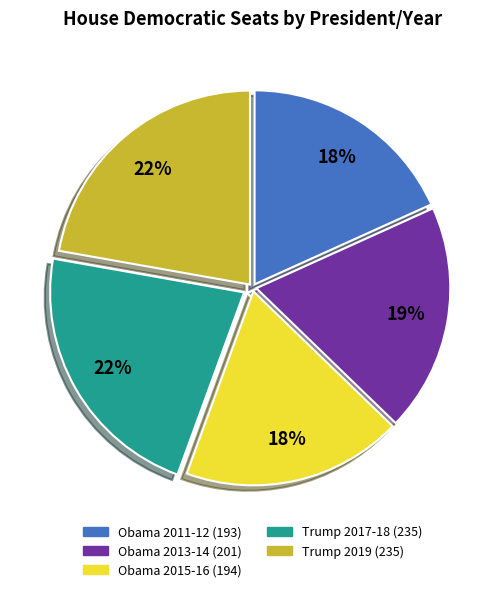

Combined, do Obama 2015-16 and Trump 2017-18 account for over 50%?

No